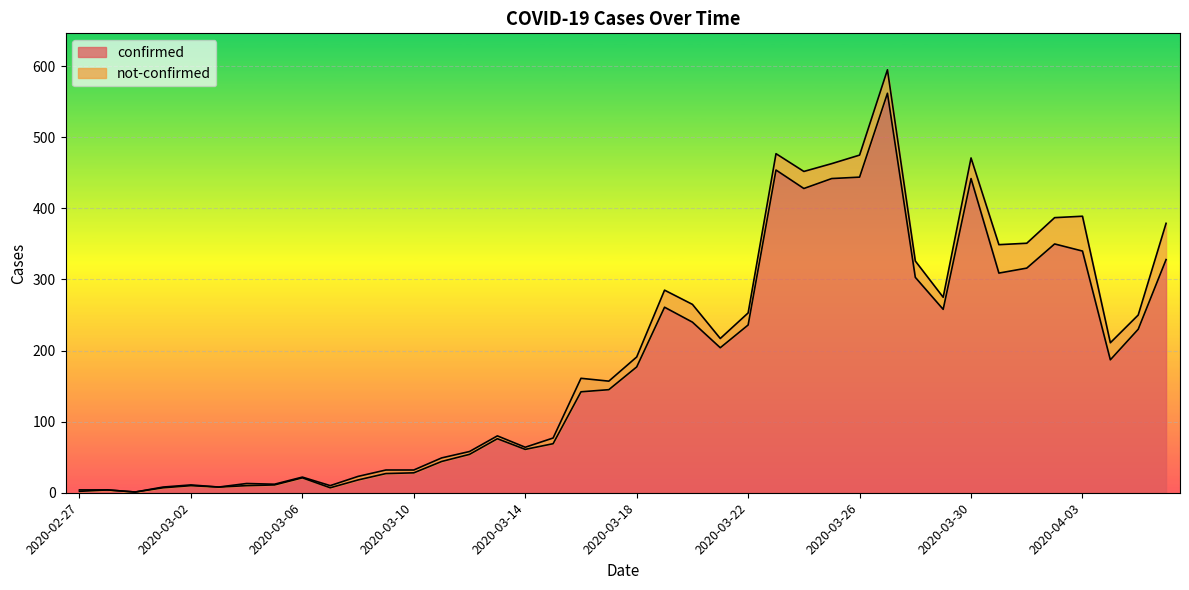

What position from the right is 2020-03-25?

13